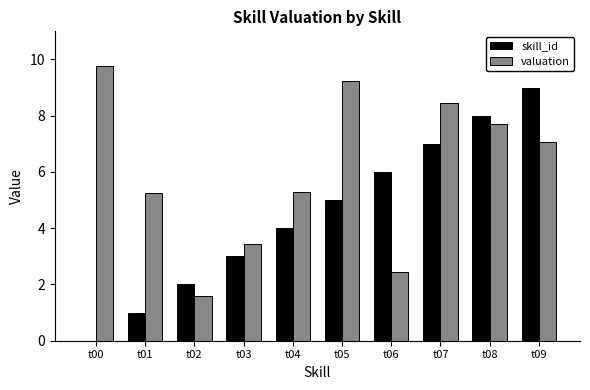

At which category is the sum across all series the highest?

t09